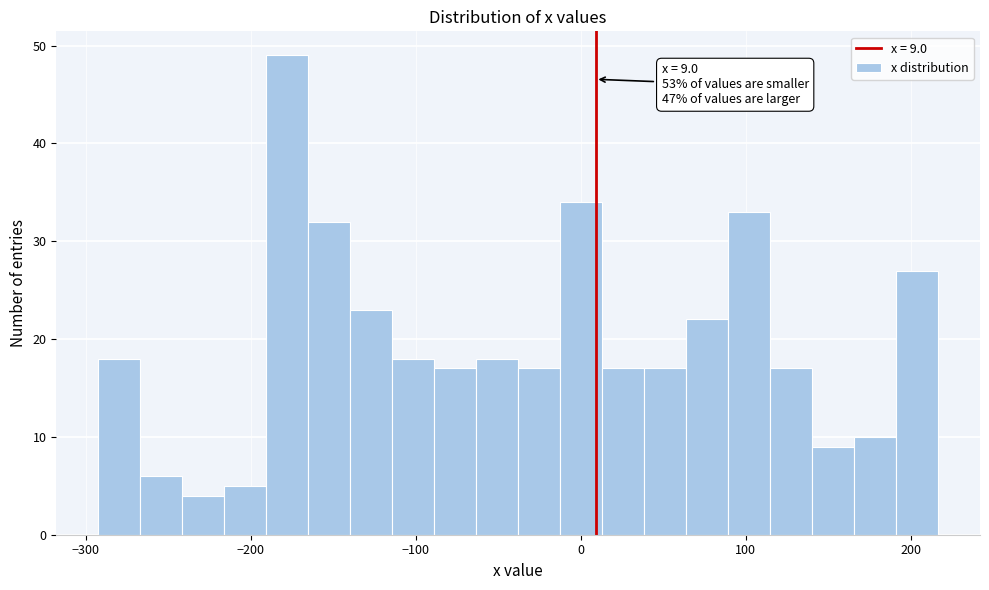

Around what value on the x-axis is the tallest bar? Give the approximate position of its centre, as read against the axis.

-180